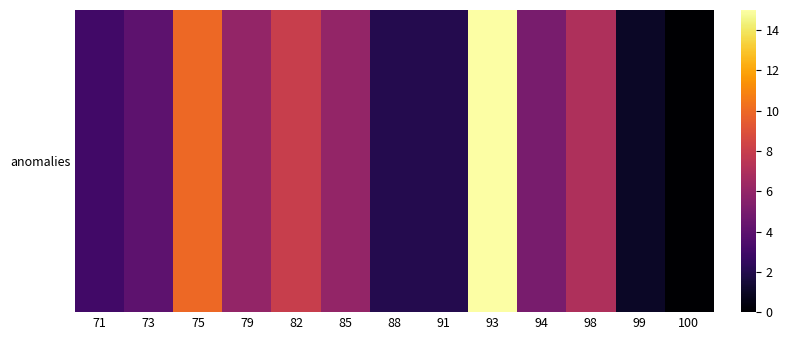

List the labels in order of value, smallest first.

100, 99, 88, 91, 71, 73, 94, 79, 85, 98, 82, 75, 93